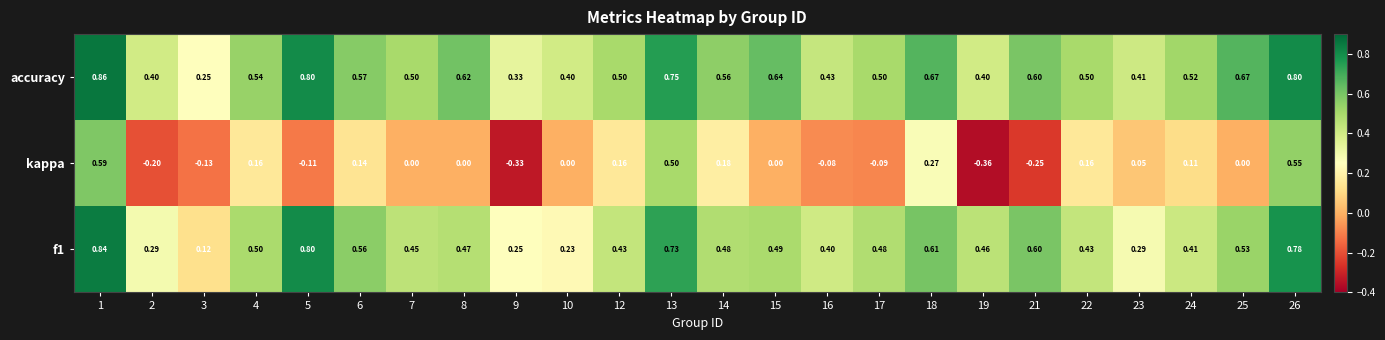

Is the value of f1 at 3 greater than the value of kappa at 13?

No